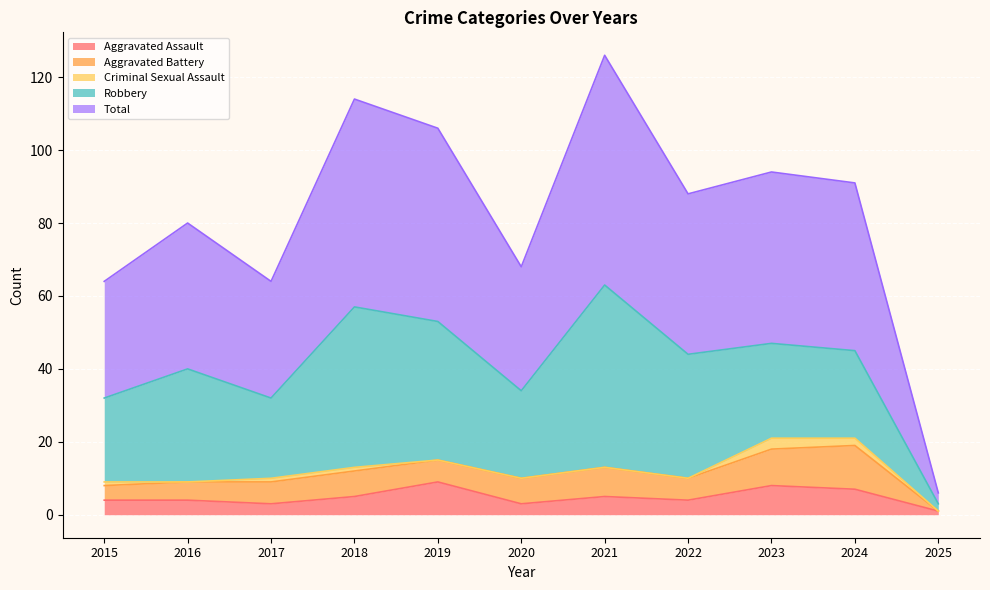

How many categories are shown in the chart?

11